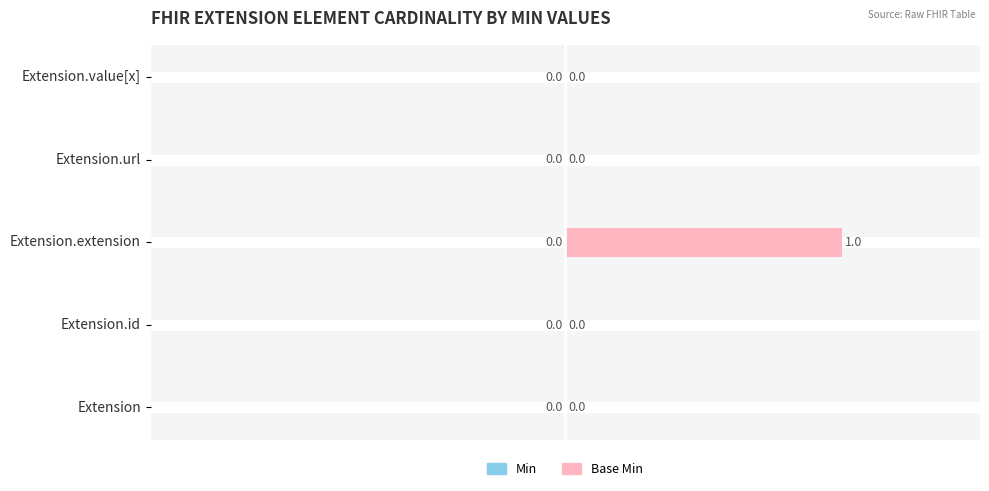

Which category has the highest value across all series?

Extension.extension